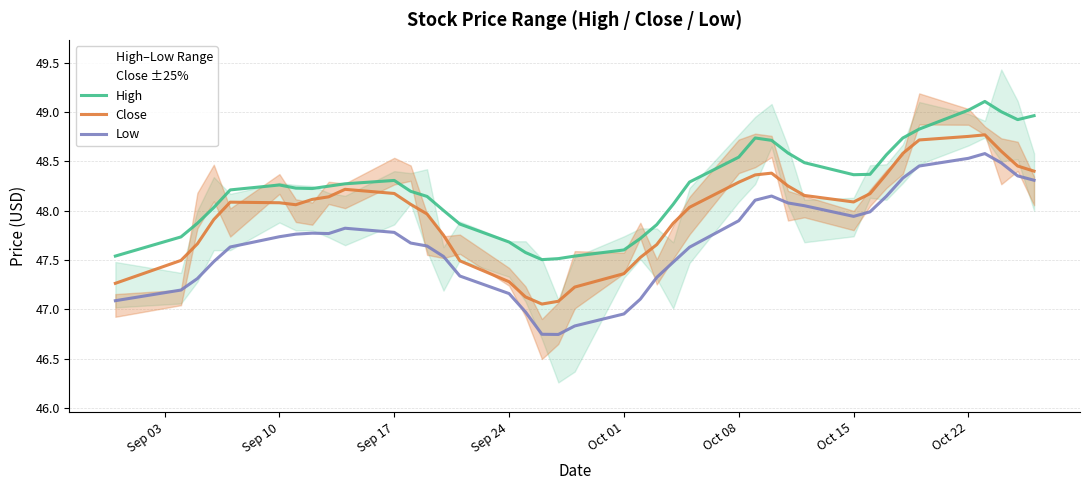

True or false: Low and High intersect in this chart.

False